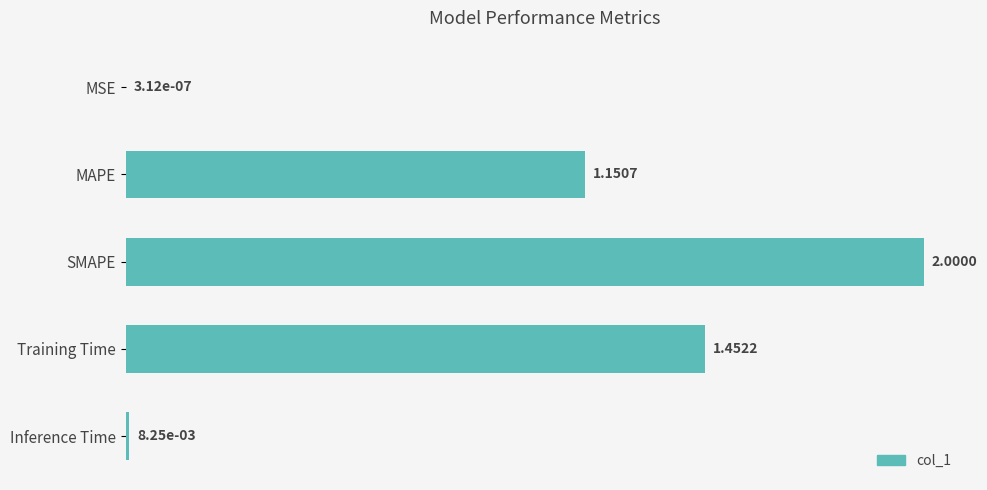

Between MSE and Training Time, which is larger?

Training Time